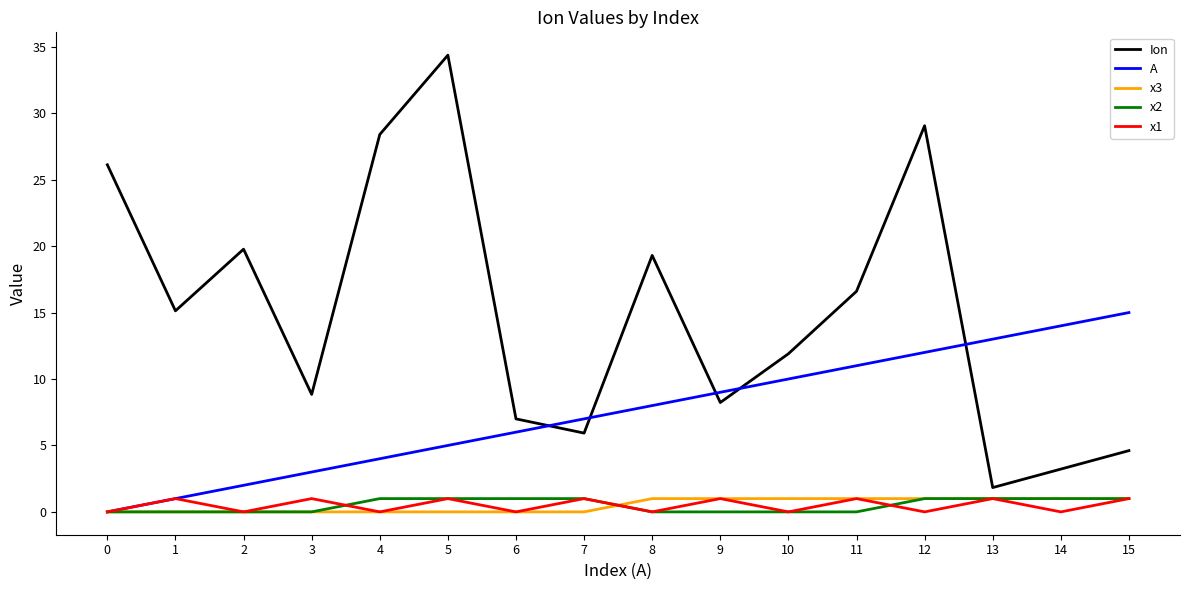

Between 7 and 10, which series saw the biggest shift?

Ion